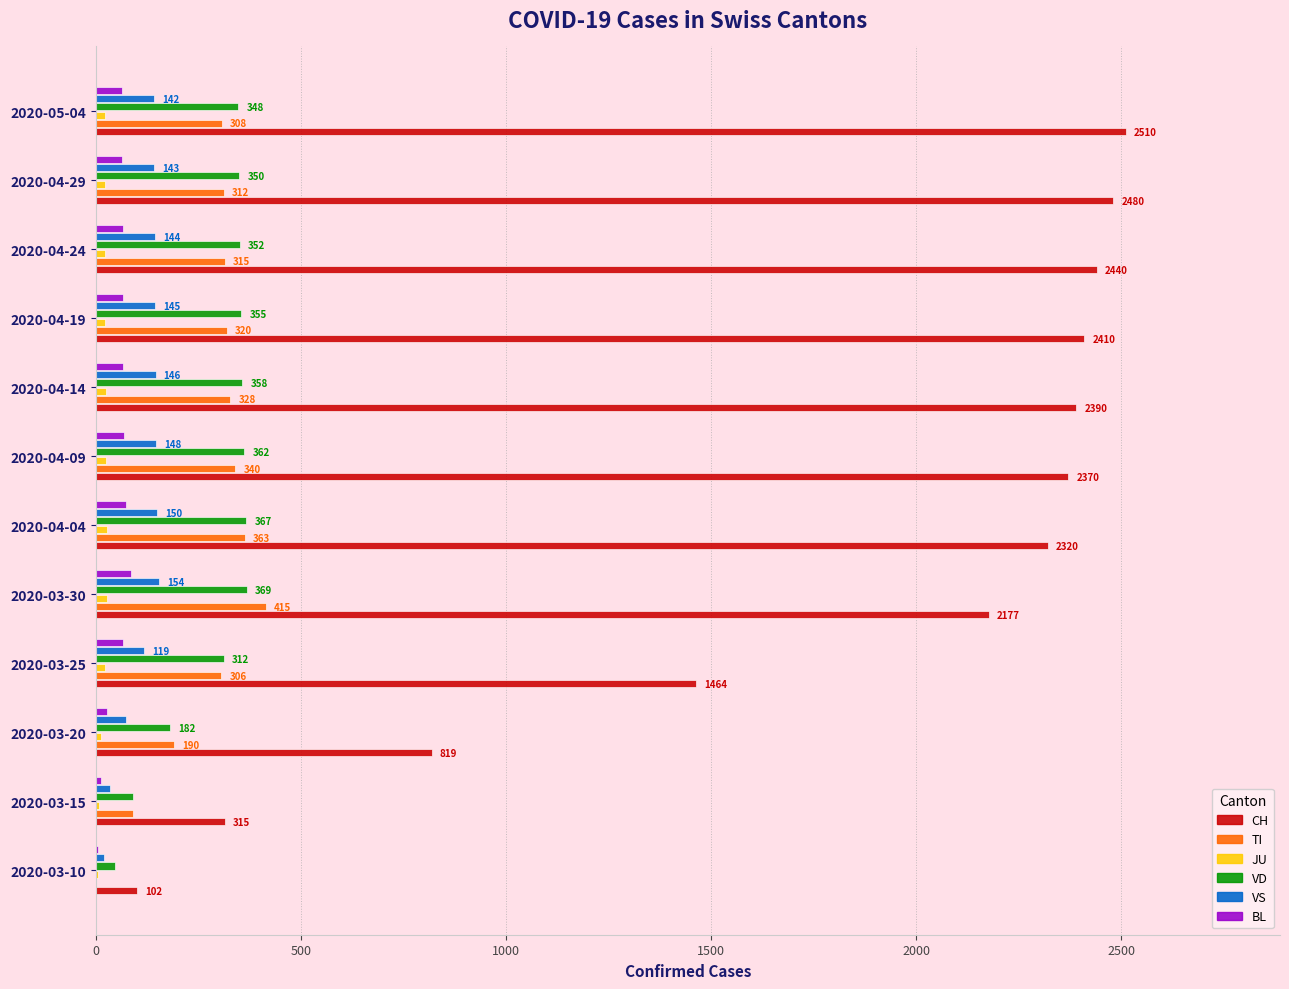

The value of VD at 2020-04-04 is 367. True or false?

True